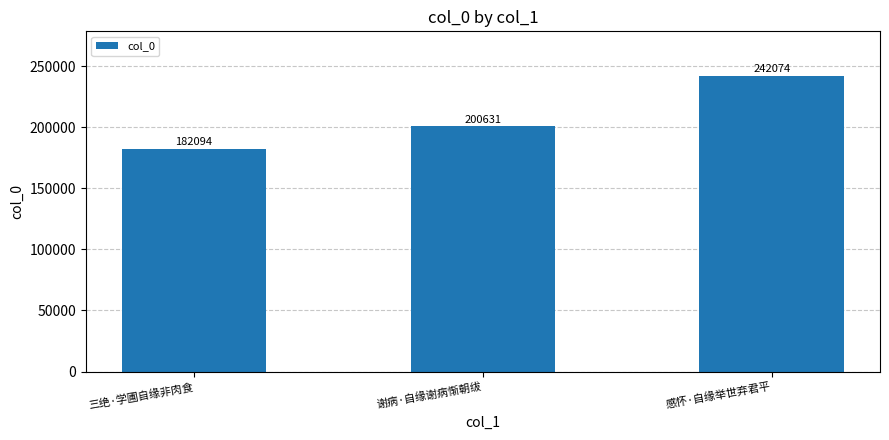

True or false: the data shows 200631 at 谢病·自缘谢病惭朝绂.

True